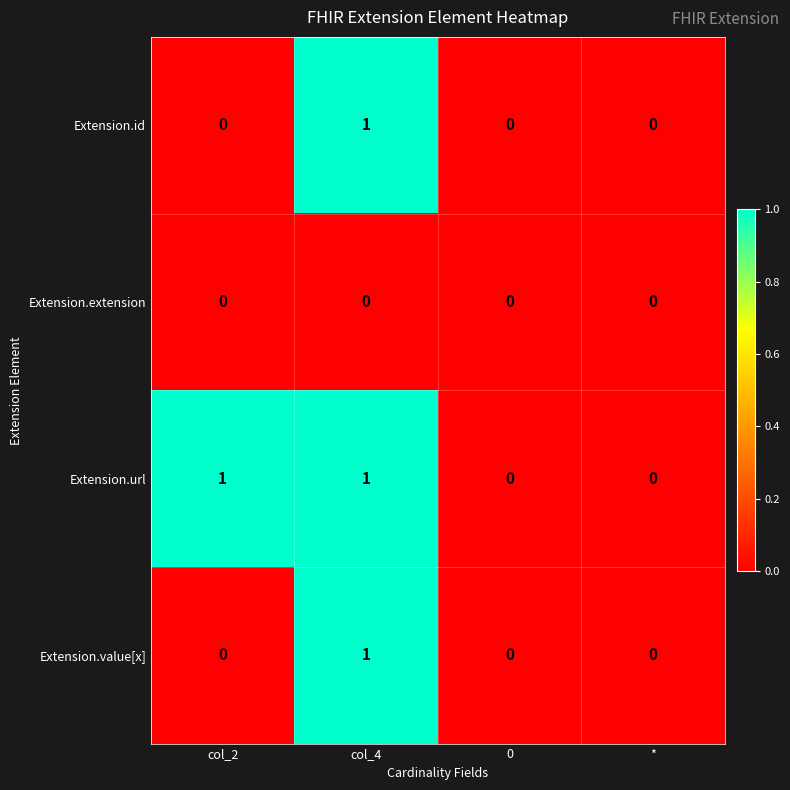

How many data points does each series have?

4